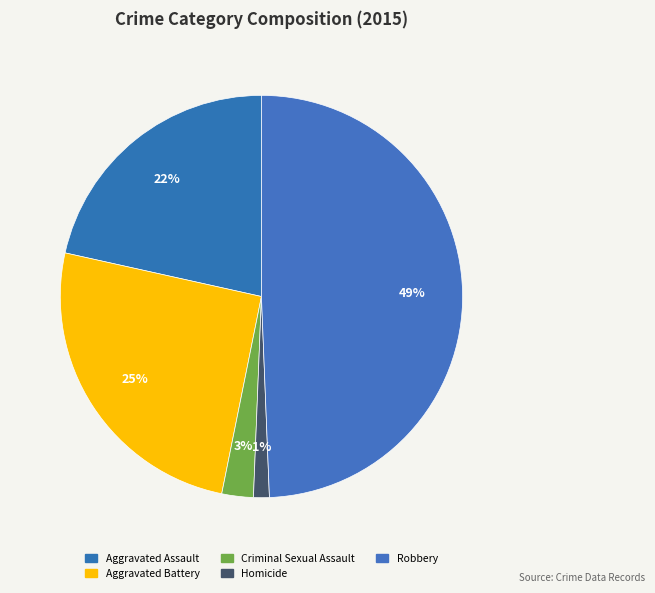

What portion of the pie excludes Criminal Sexual Assault?

97.5%